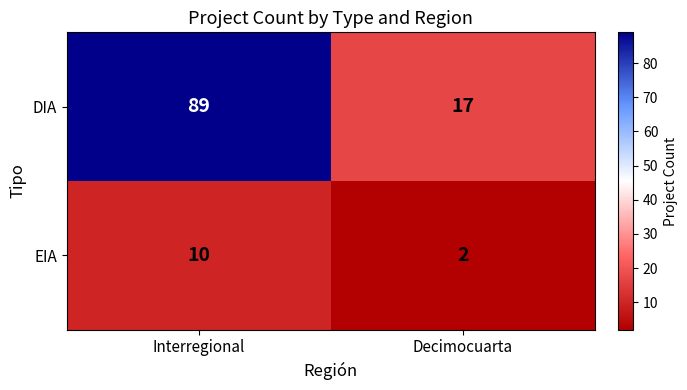

At Decimocuarta, list the series in order from largest to smallest.

DIA, EIA